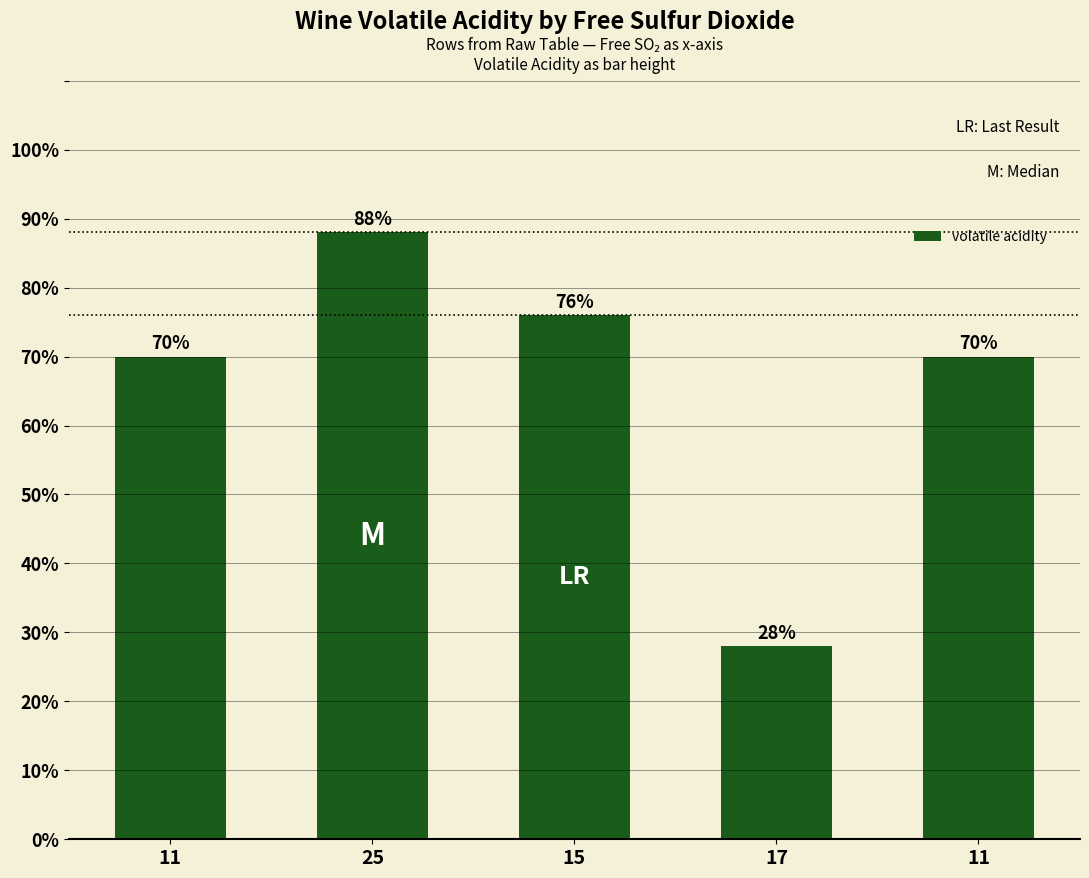

Does the chart contain any negative values?

No